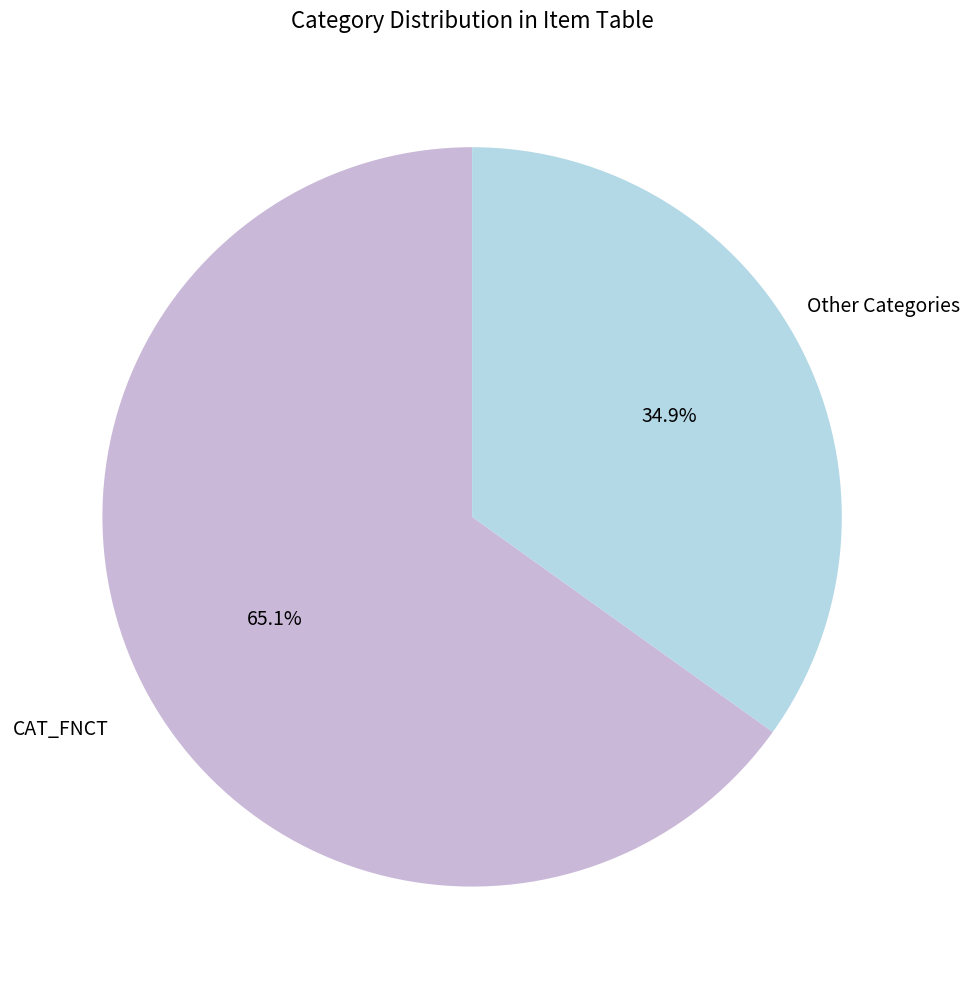

Is there any slice that represents more than half of the pie?

Yes